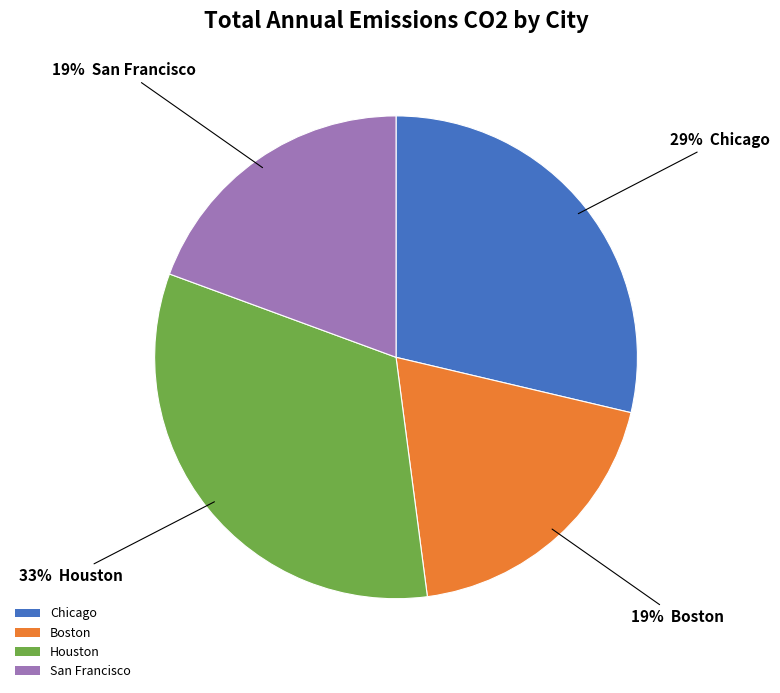

What is the largest slice in the pie chart?

Houston